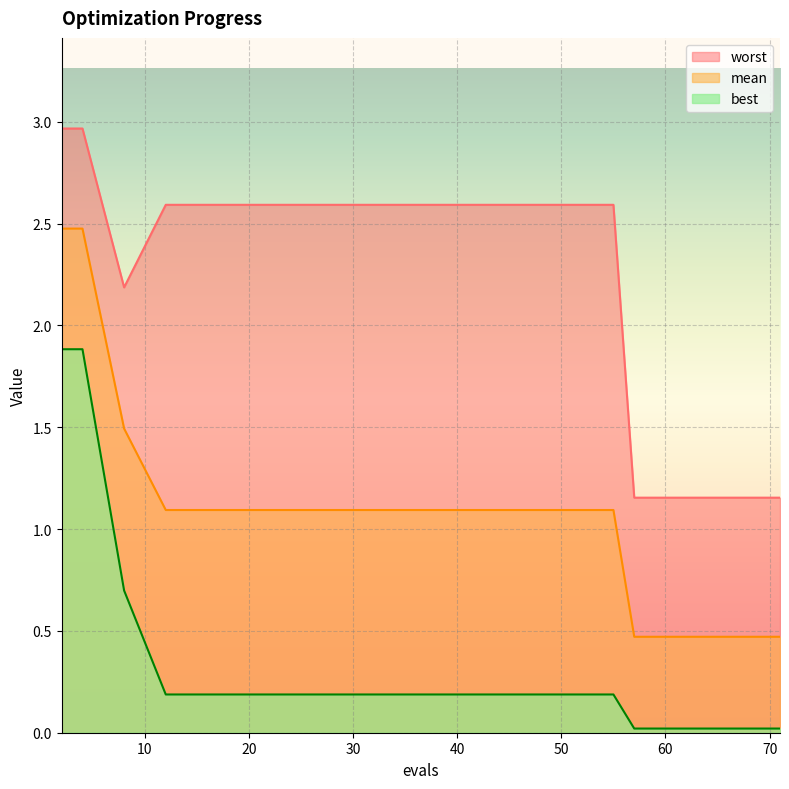

At 4, list the series in order from smallest to largest.

best, mean, worst